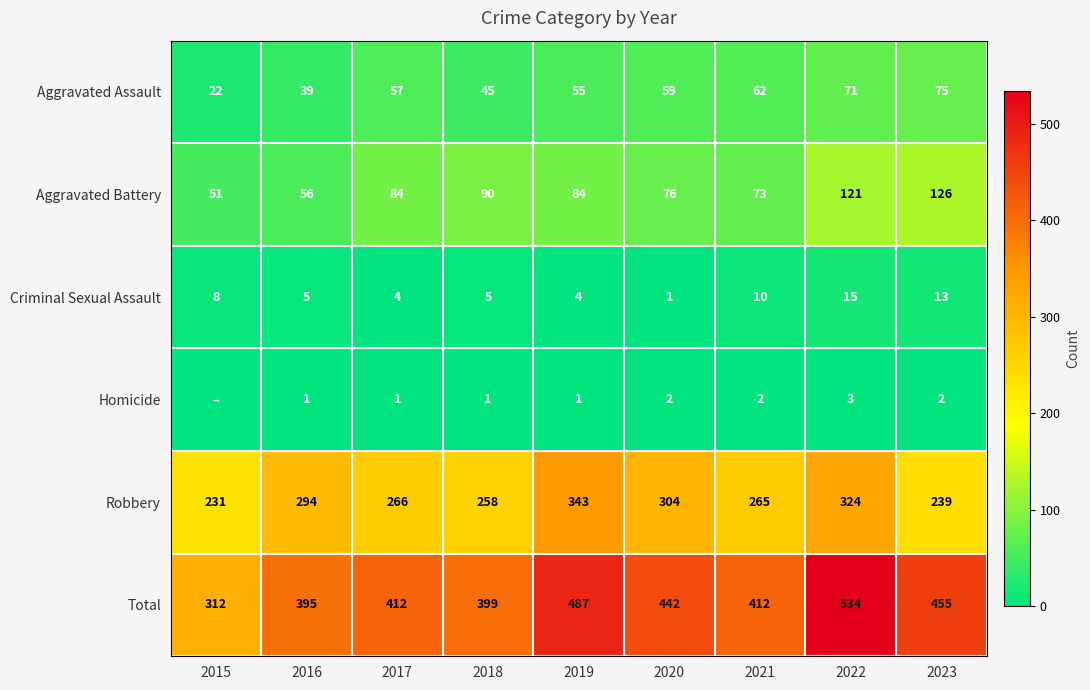

Is it true that Criminal Sexual Assault equals 25 at 2022?

False